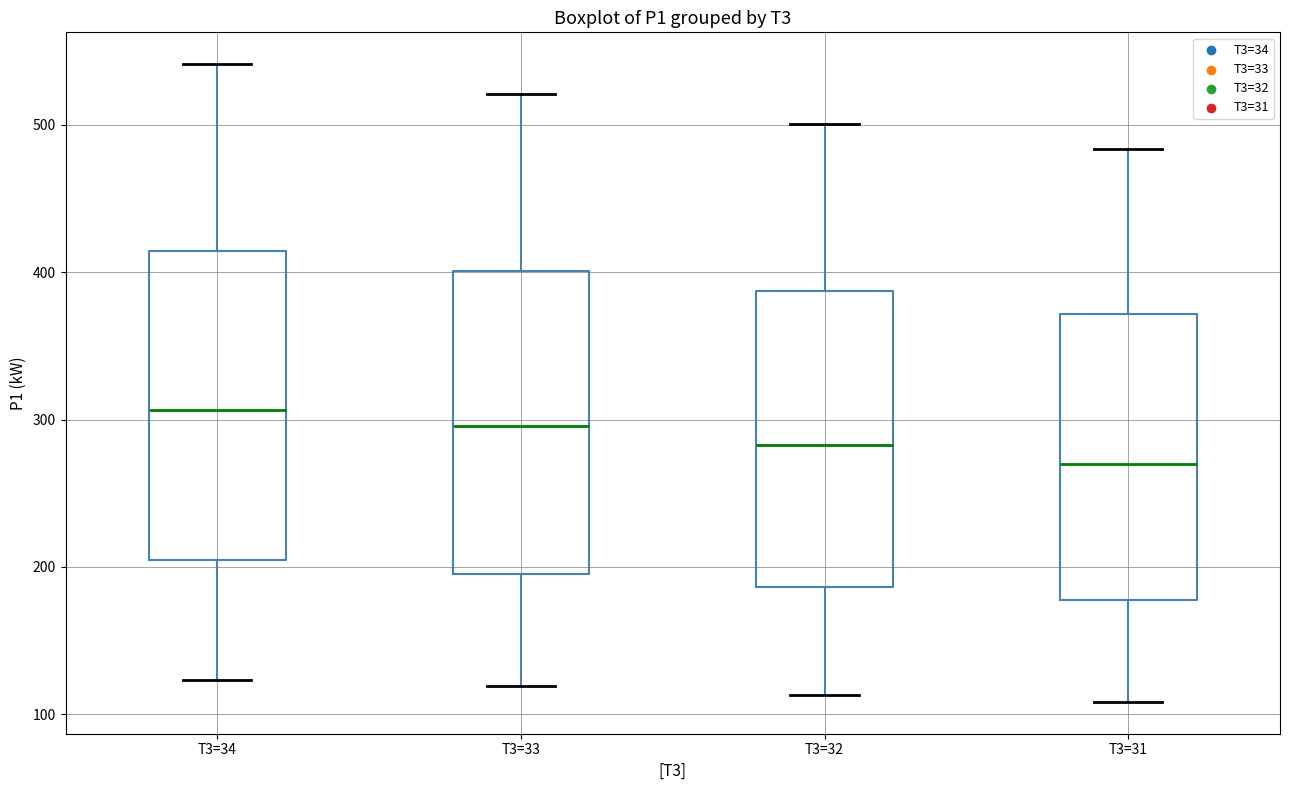

Where does the upper whisker of the box for T3=34 end on the y-axis? The values are not printed on the chart, so give them approximately, as read against the axis.

540